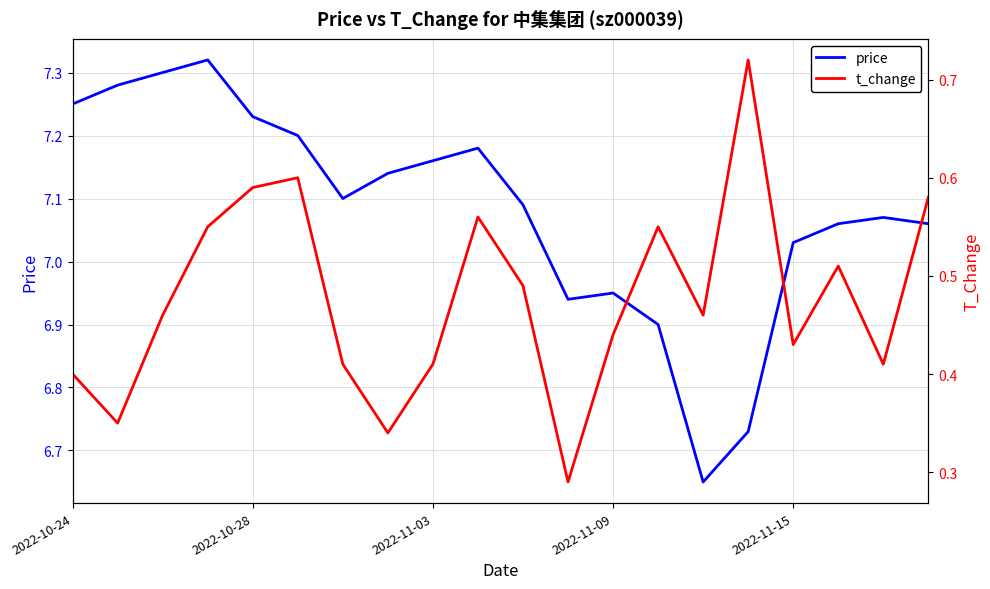

How many interior local peaks does the t_change series have?

5